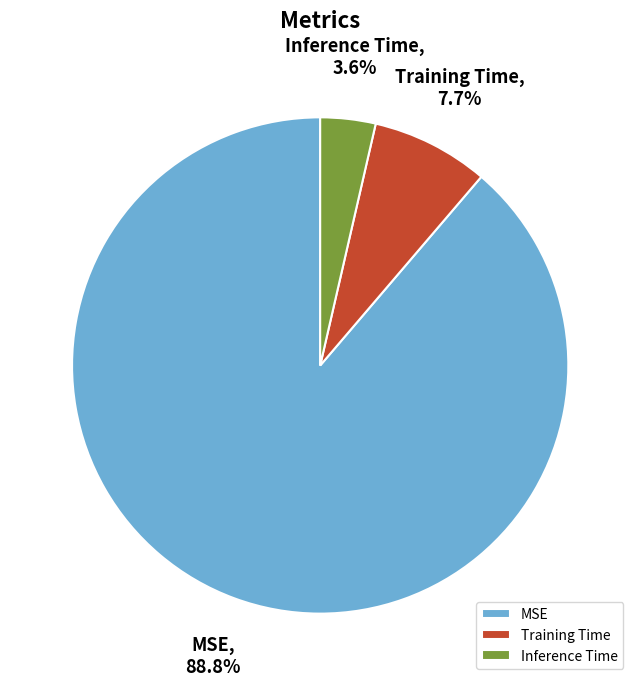

Which slice is the smallest?

Inference Time